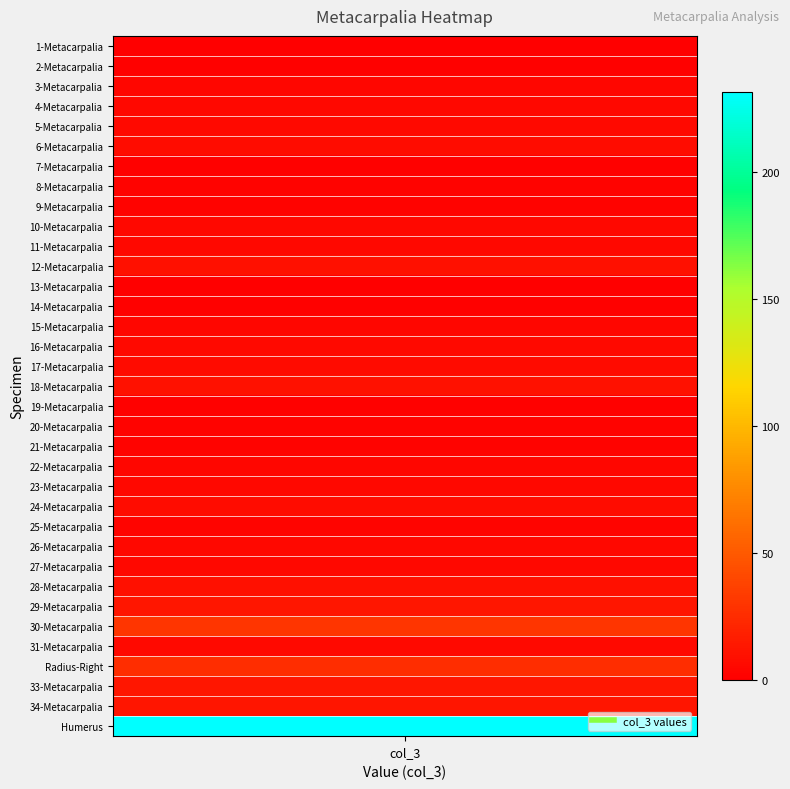

True or false: the data shows 0.9 at 13-Metacarpalia.

False